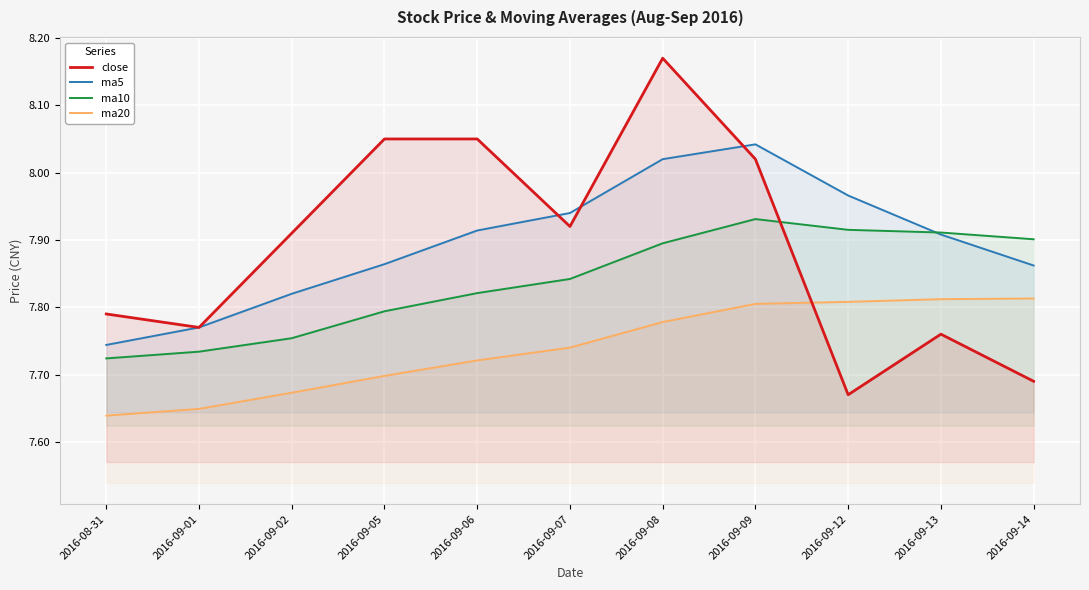

True or false: ma10 has more than 0 interior local peaks.

True